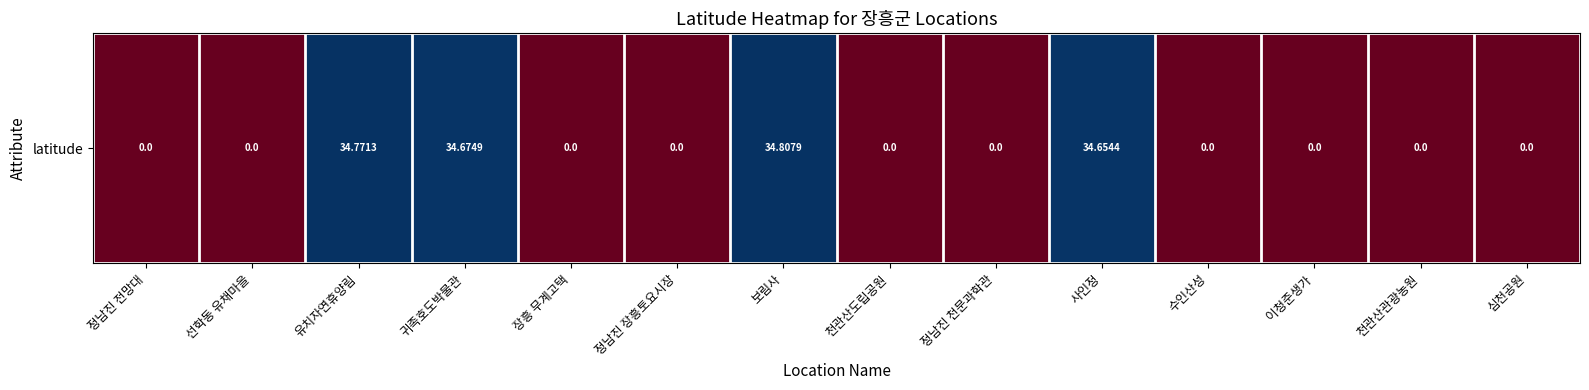

Is it true that the value at 정남진 전망대 is 0.0?

True